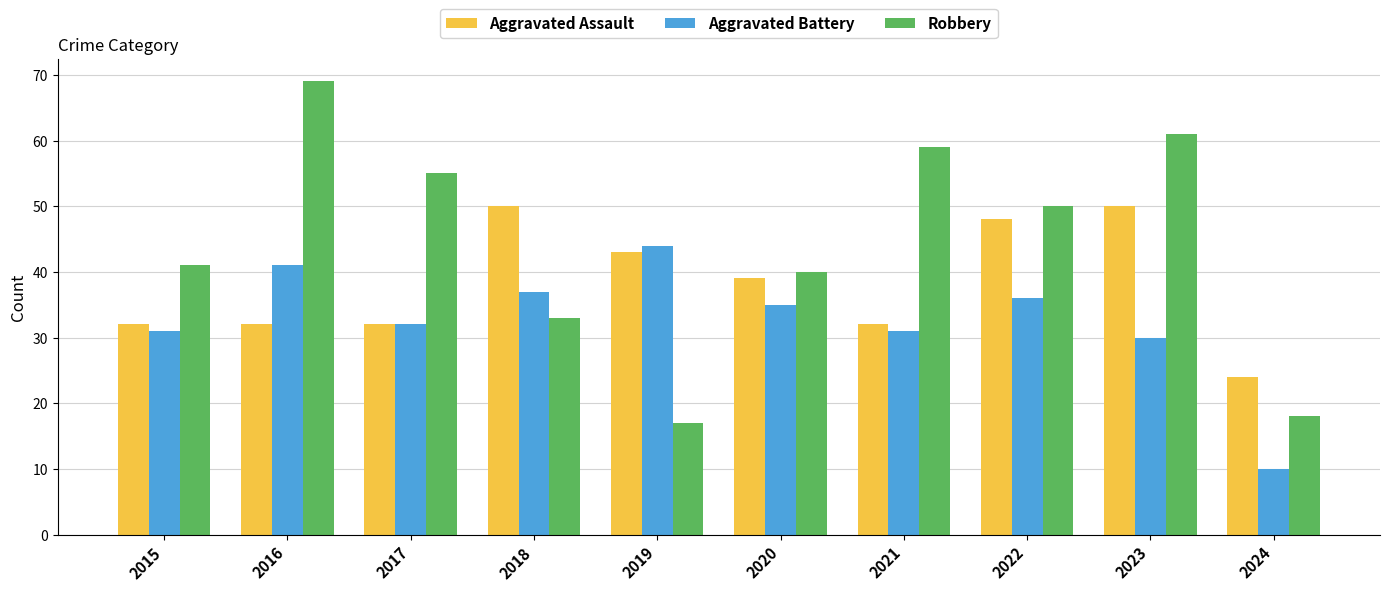

Reading right to left, list all the values displayed in this chart.

Aggravated Assault: 2024=24	2023=50	2022=48	2021=32	2020=39	2019=43	2018=50	2017=32	2016=32	2015=32
Aggravated Battery: 2024=10	2023=30	2022=36	2021=31	2020=35	2019=44	2018=37	2017=32	2016=41	2015=31
Robbery: 2024=18	2023=61	2022=50	2021=59	2020=40	2019=17	2018=33	2017=55	2016=69	2015=41